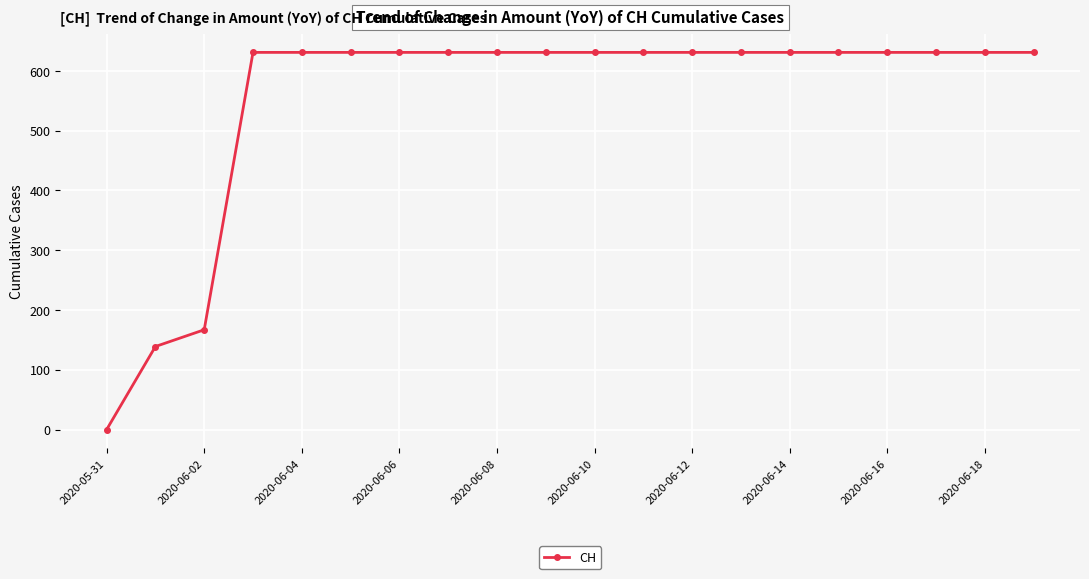

What is the value of the 20th point from the left?

631